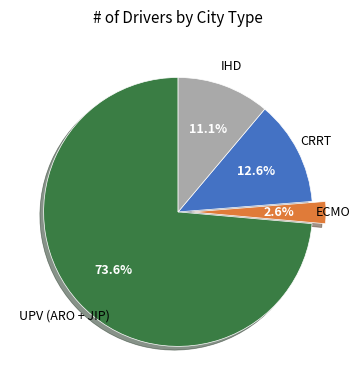

What percentage is the IHD slice, to the nearest percent?

11%